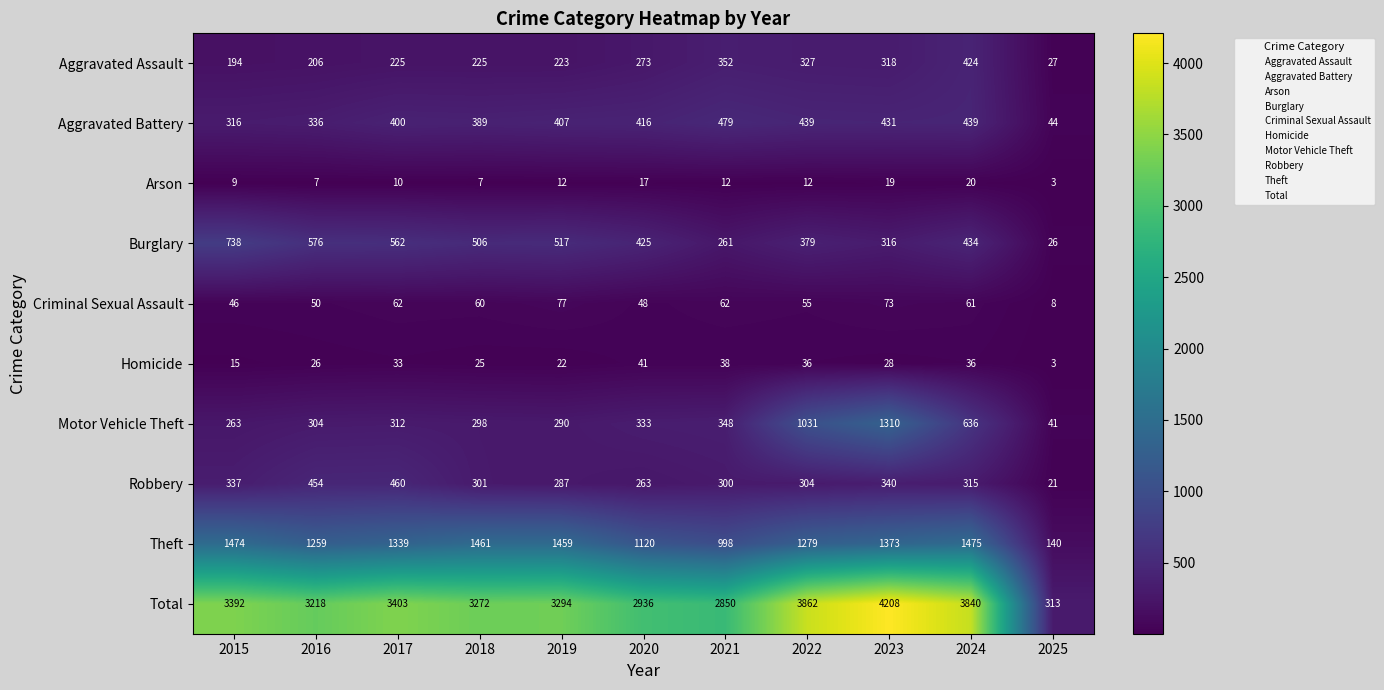

At 2024, list the series in order from smallest to largest.

Arson, Homicide, Criminal Sexual Assault, Robbery, Aggravated Assault, Burglary, Aggravated Battery, Motor Vehicle Theft, Theft, Total